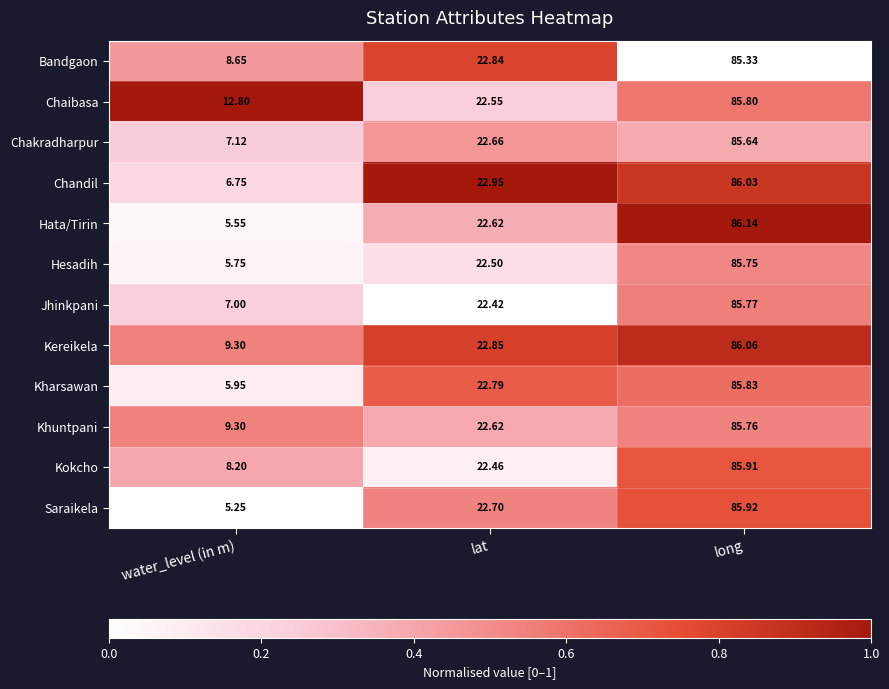

Which series has the widest spread of values?

Saraikela